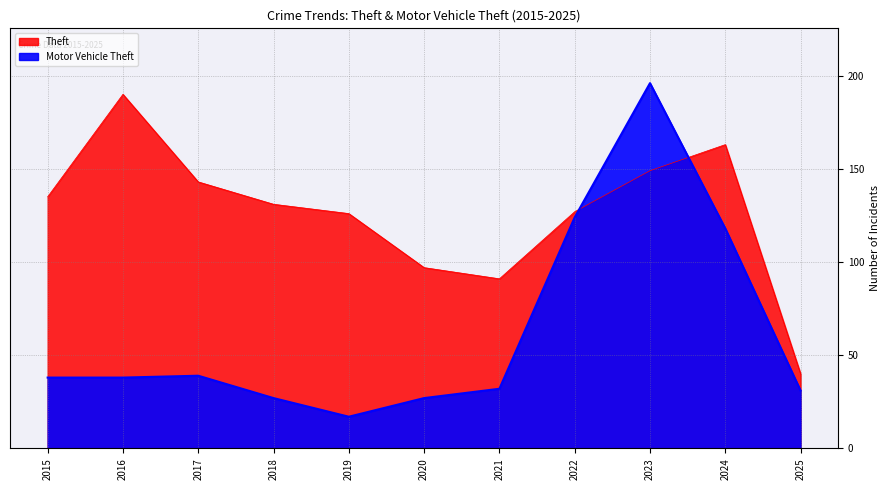

Reading left to right, extract all data points from this chart.

Theft: 2015=135	2016=190	2017=143	2018=131	2019=126	2020=97	2021=91	2022=127	2023=149	2024=163	2025=40
Motor Vehicle Theft: 2015=38	2016=38	2017=39	2018=27	2019=17	2020=27	2021=32	2022=124	2023=196	2024=118	2025=31